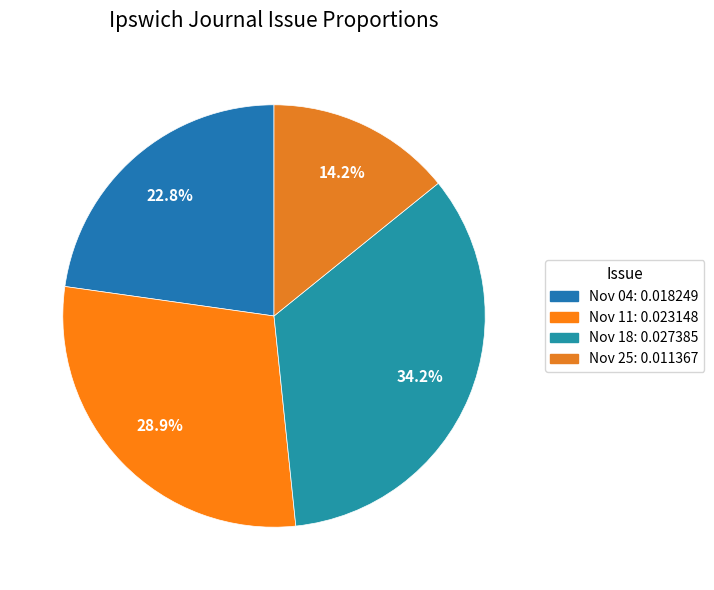

Count the number of slices in the pie.

4